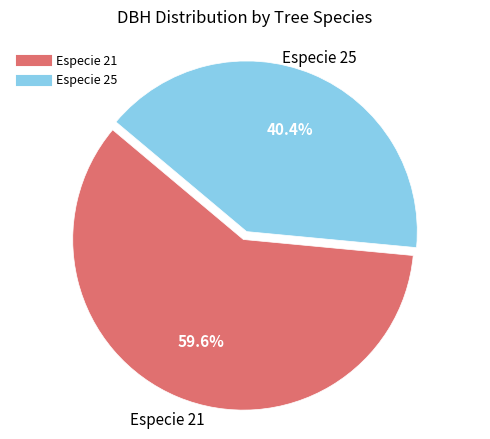

Is there any slice that represents more than half of the pie?

Yes